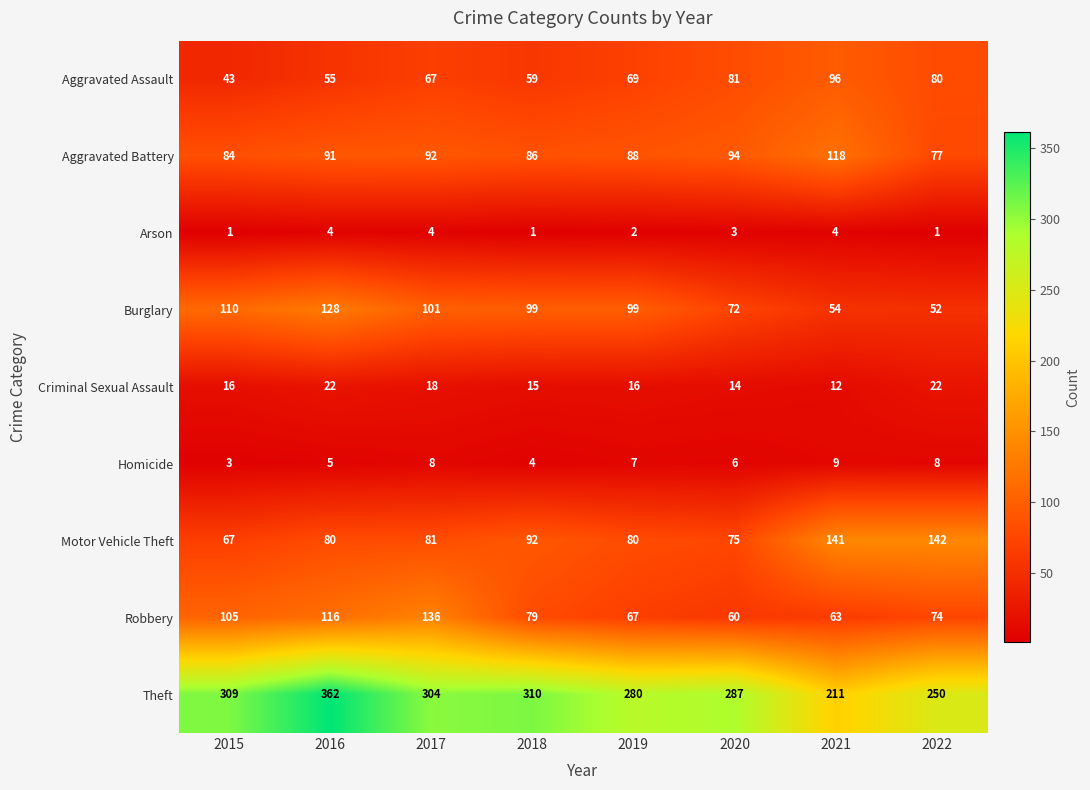

What is the total value across all series at 2020?

692